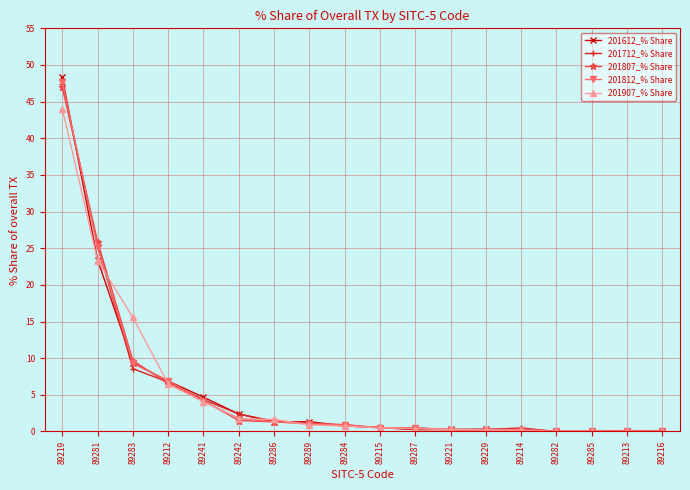

What is the sum of all 201712_% Share values?

100.0